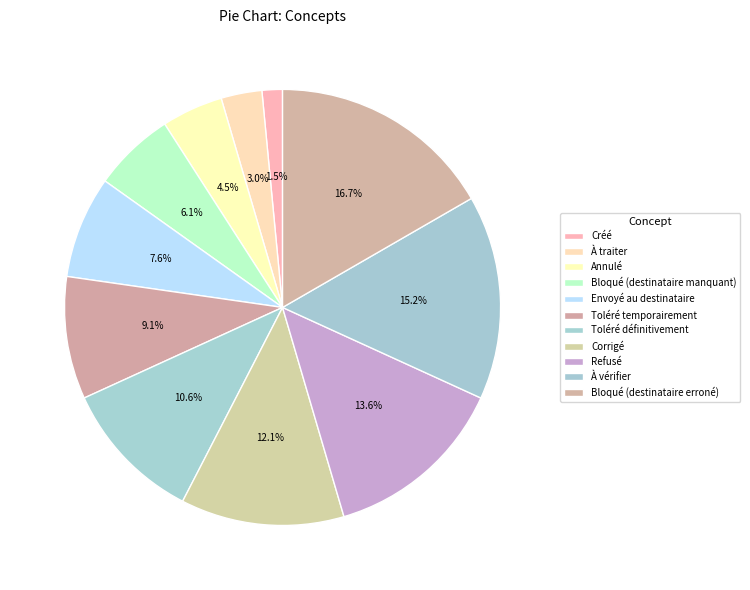

How many segments does this pie chart have?

11